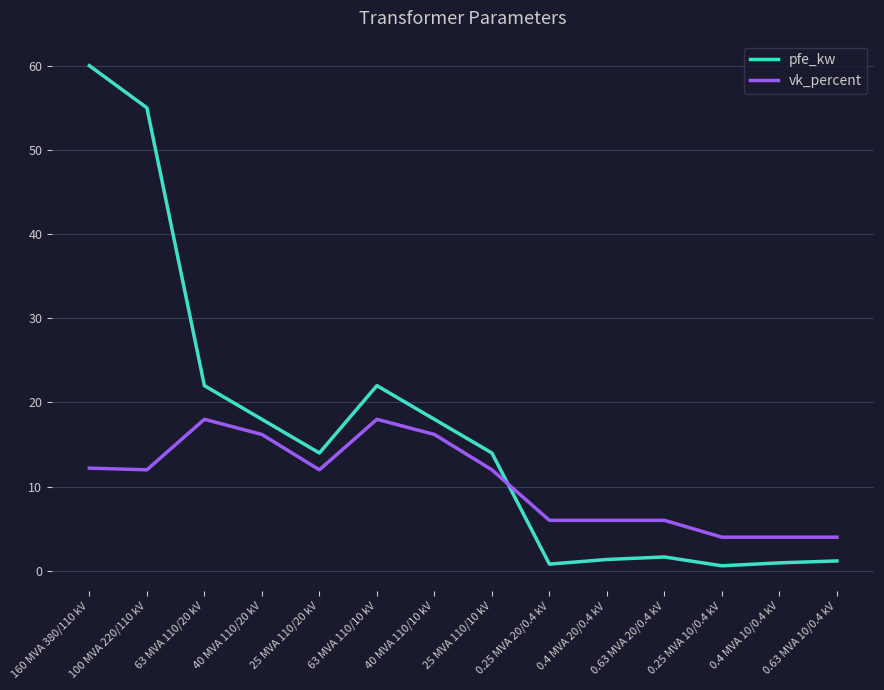

What is the difference between the pfe_kw values at 40 MVA 110/20 kV and 63 MVA 110/10 kV?

4.0